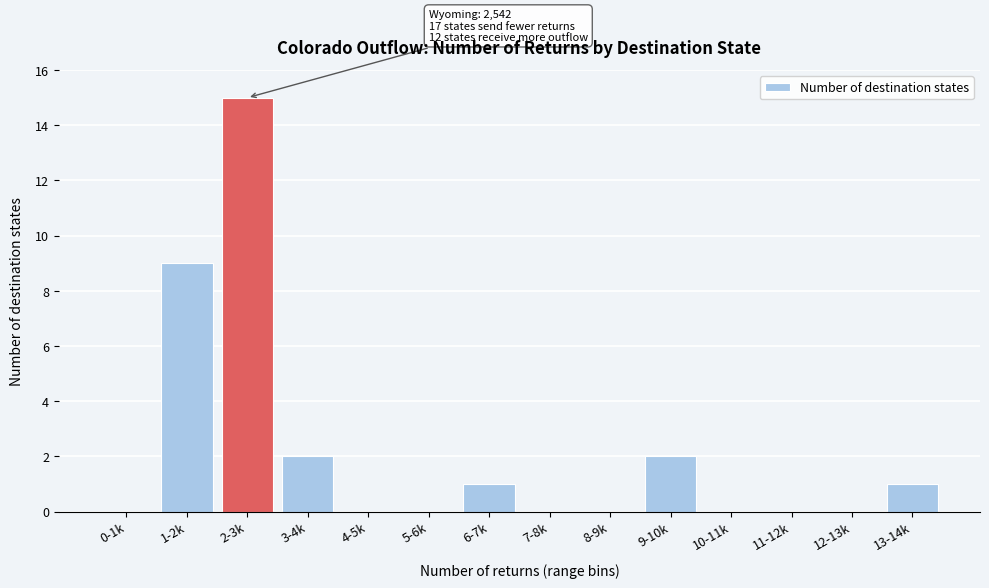

Reading left to right, list all the values displayed in this chart.

0-1k=0	1-2k=9	2-3k=15	3-4k=2	4-5k=0	5-6k=0	6-7k=1	7-8k=0	8-9k=0	9-10k=2	10-11k=0	11-12k=0	12-13k=0	13-14k=1